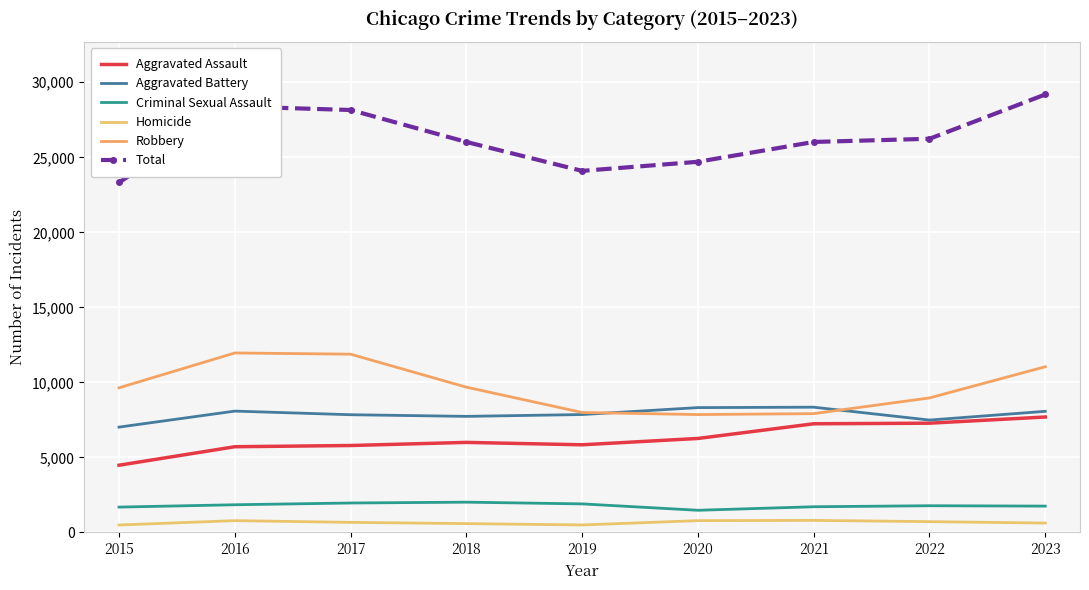

Where does the Aggravated Battery series first go above 7857?

2016